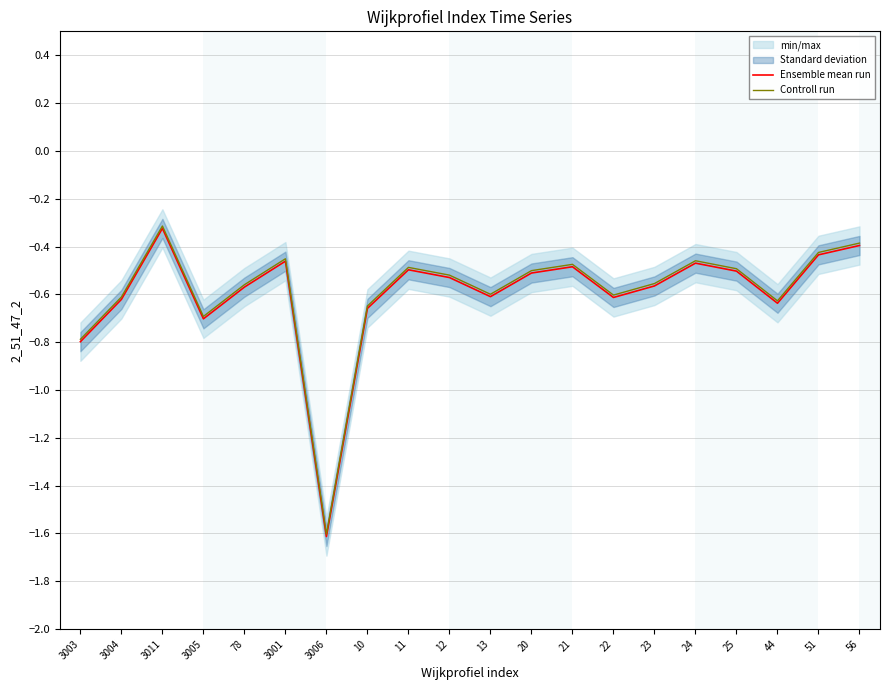

What is the label of the 15th point from the left?

23